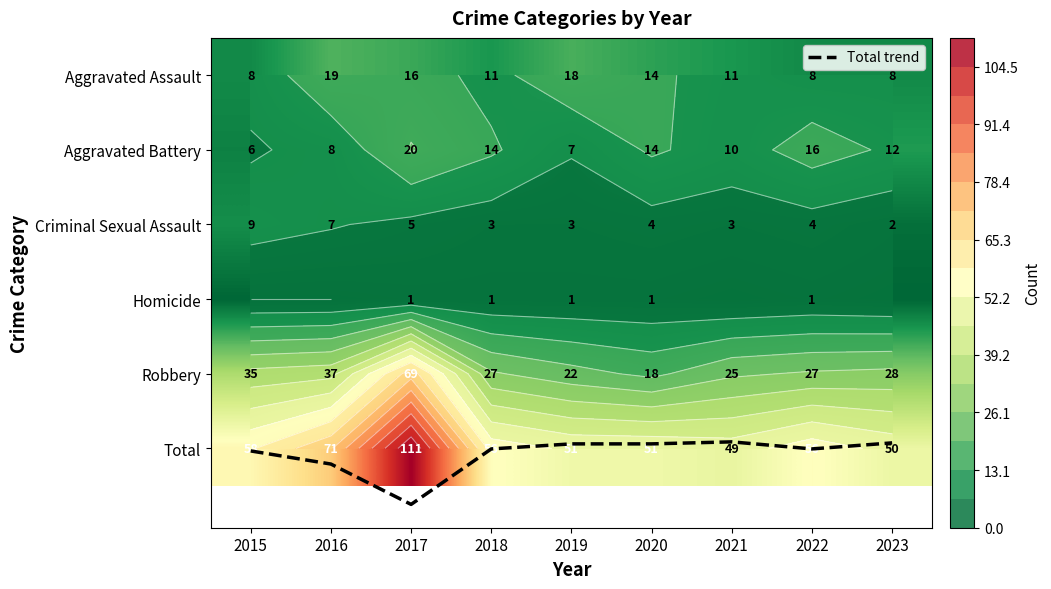

At how many categories does at least one series exceed 98?

1